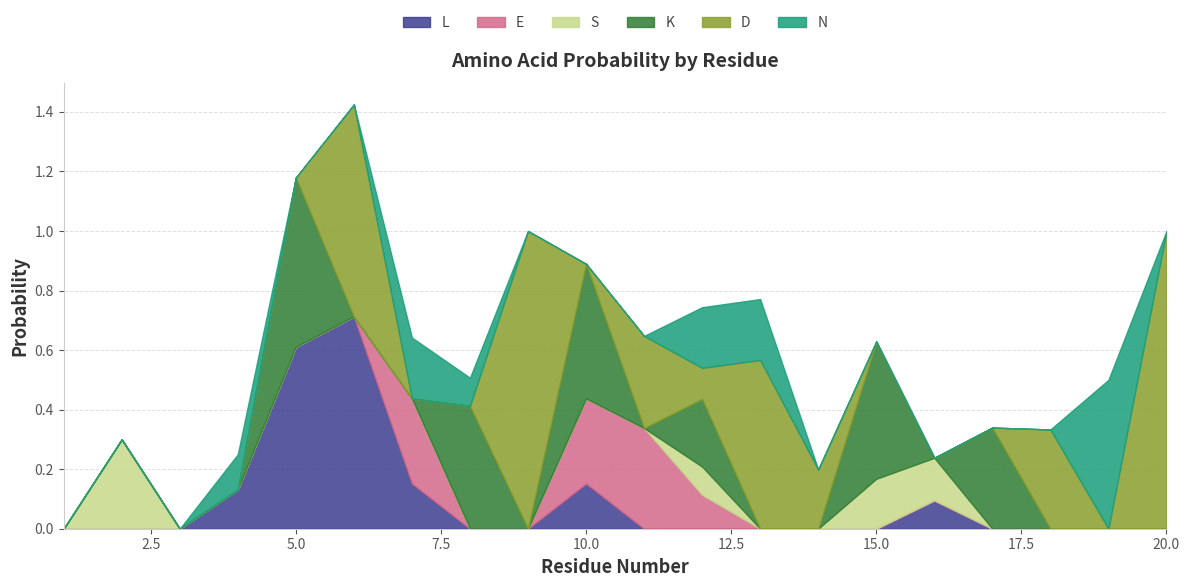

The value of L at 7 is 0.2. True or false?

True